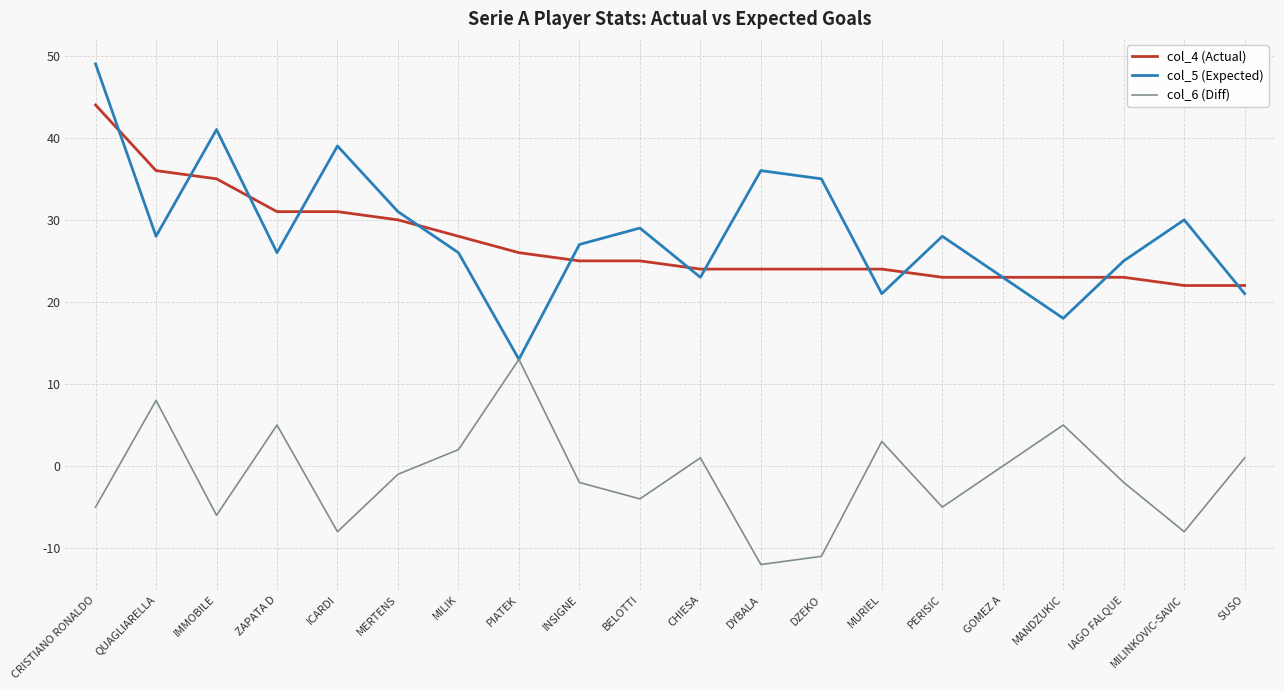

What is the sum of the col_6 (Diff) values at IAGO FALQUE and SUSO?

-1